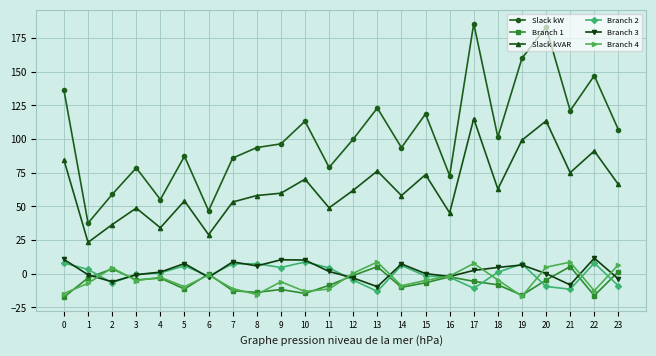

What is the maximum value for Slack kW?

185.9